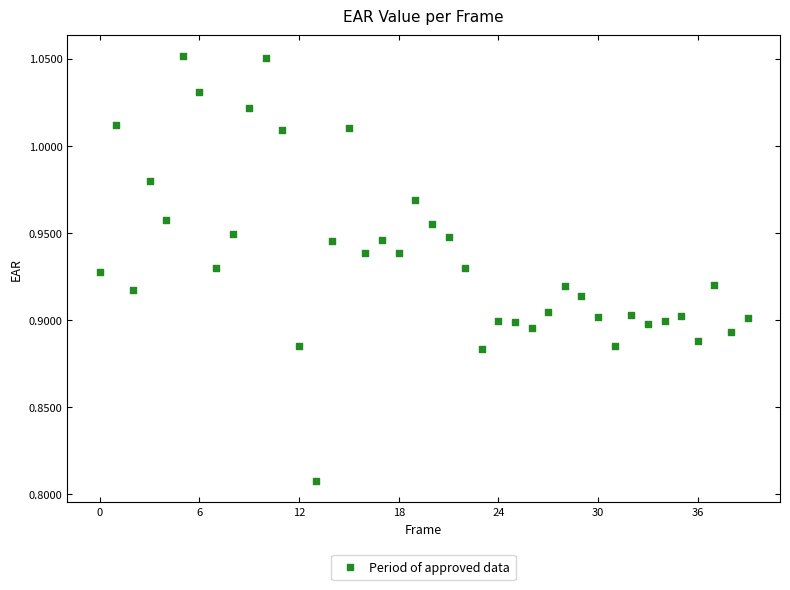

How many points are shown in the scatter plot?

40